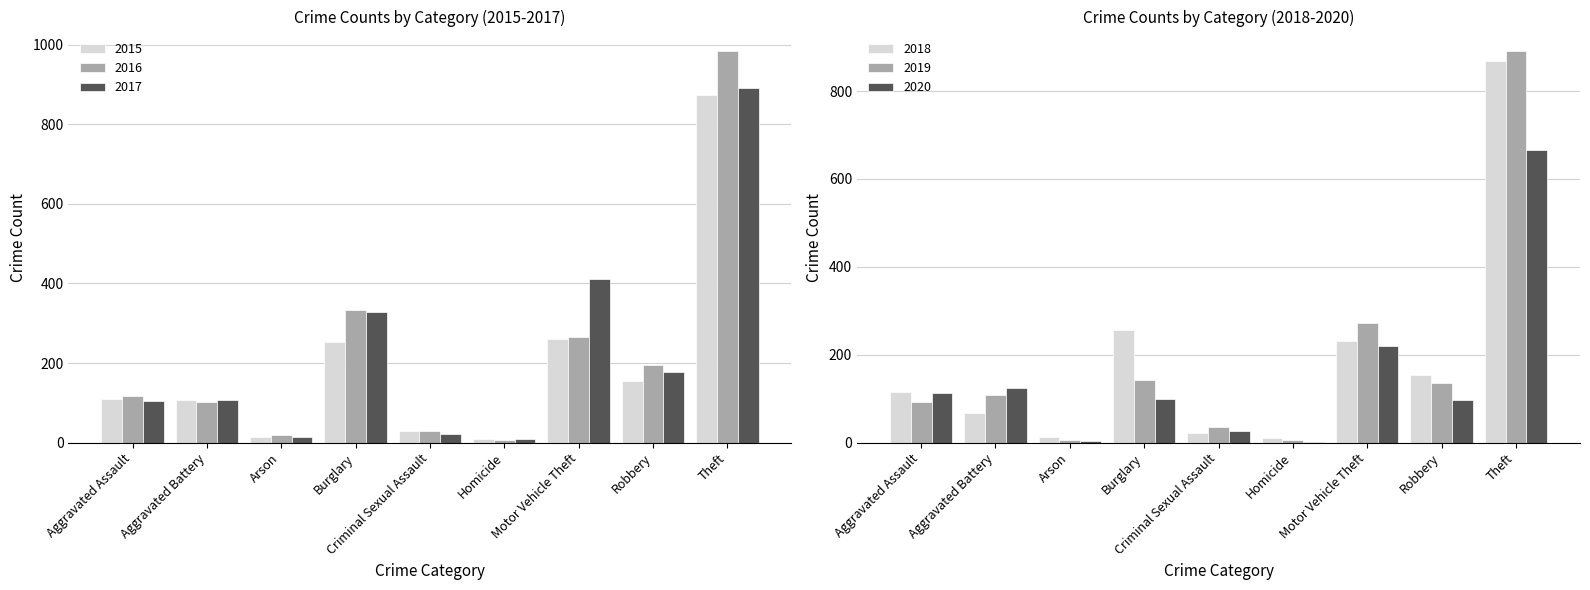

Which series has the largest range (max minus min)?

2016